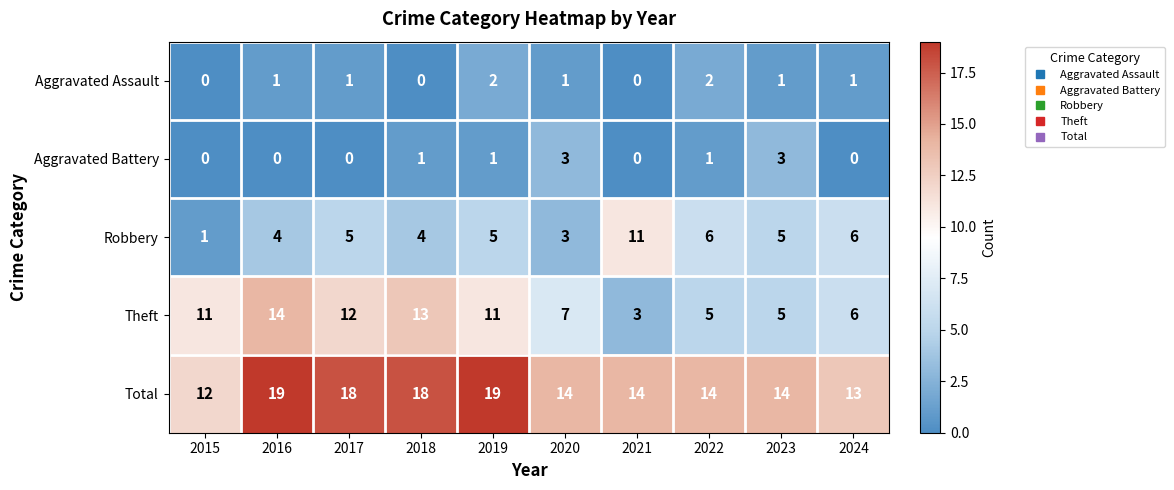

True or false: Aggravated Battery has a value of -2 at 2016.

False